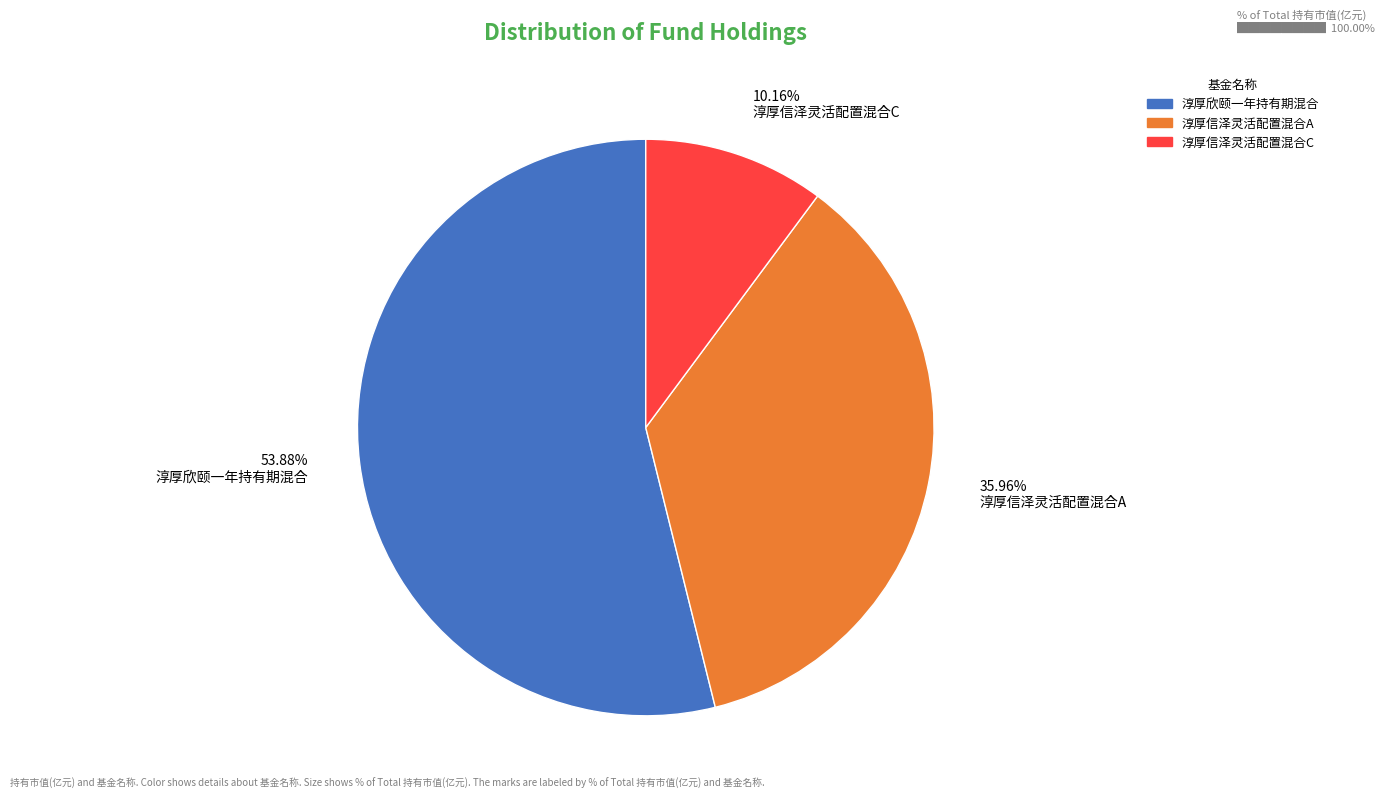

What is the smallest slice in the pie chart?

淳厚信泽灵活配置混合C